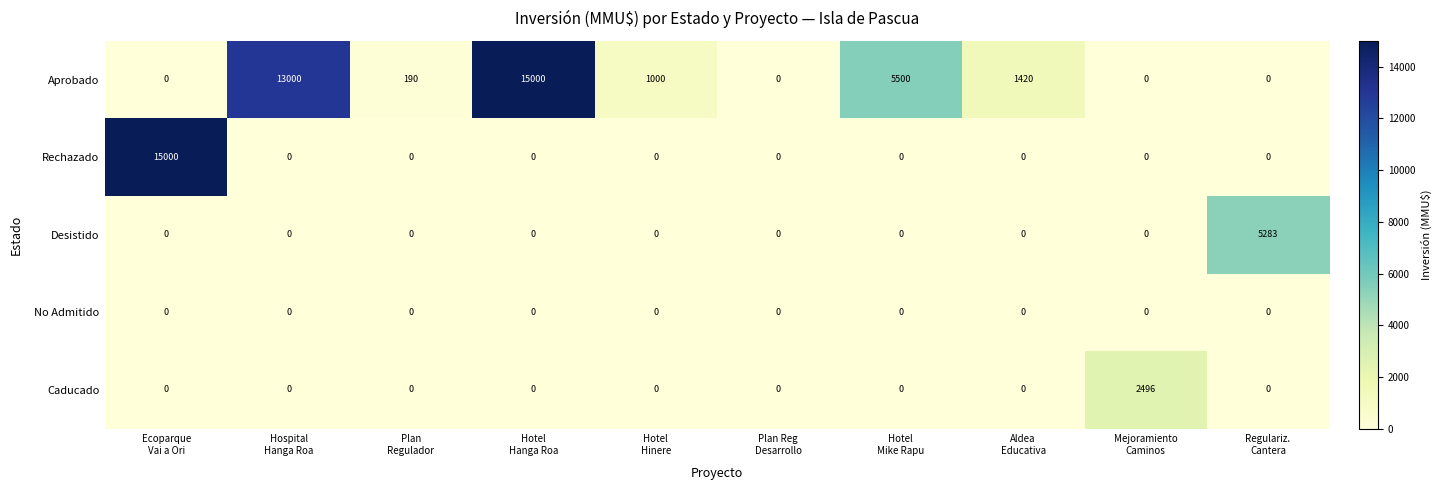

What is the total value across all series at Aldea
Educativa?

1420